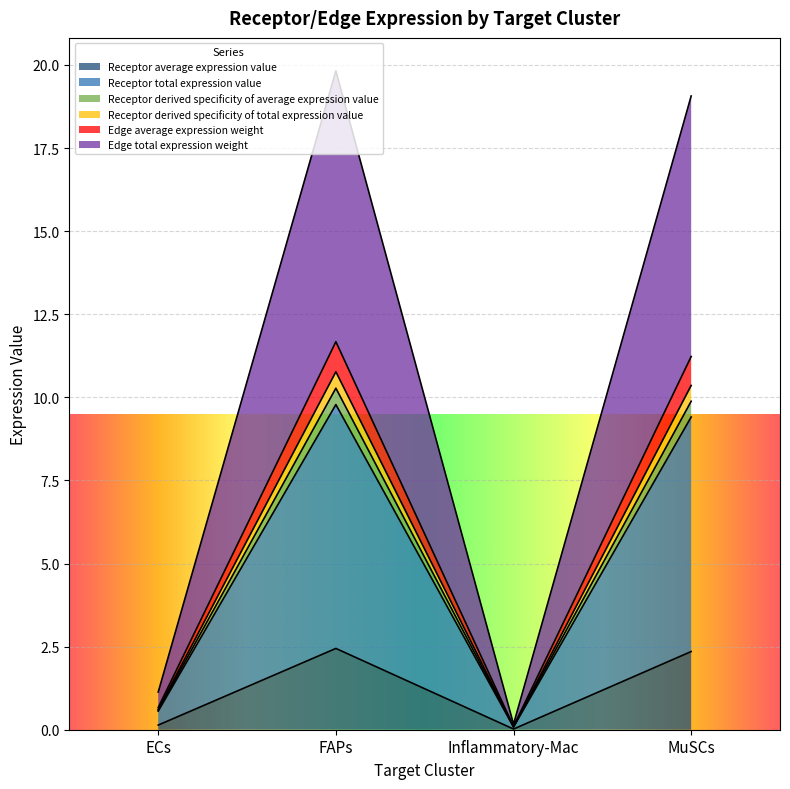

What is the spread (max minus min) of values at MuSCs?

16.7